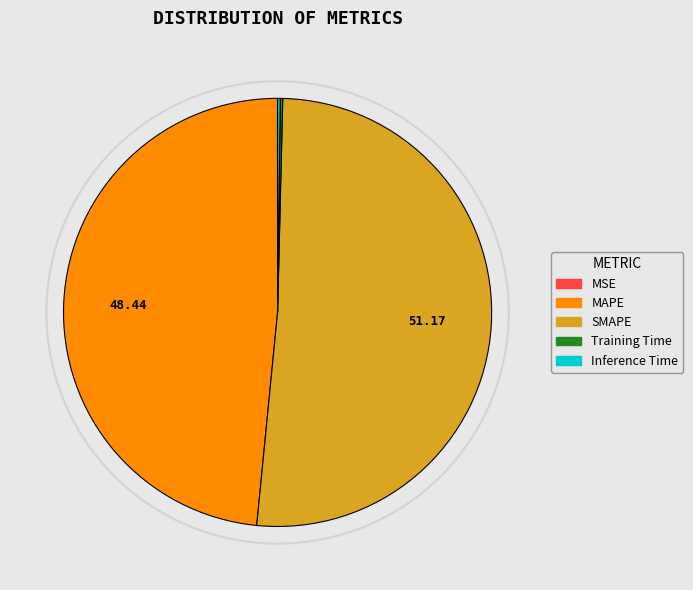

Does any single category account for the majority?

Yes